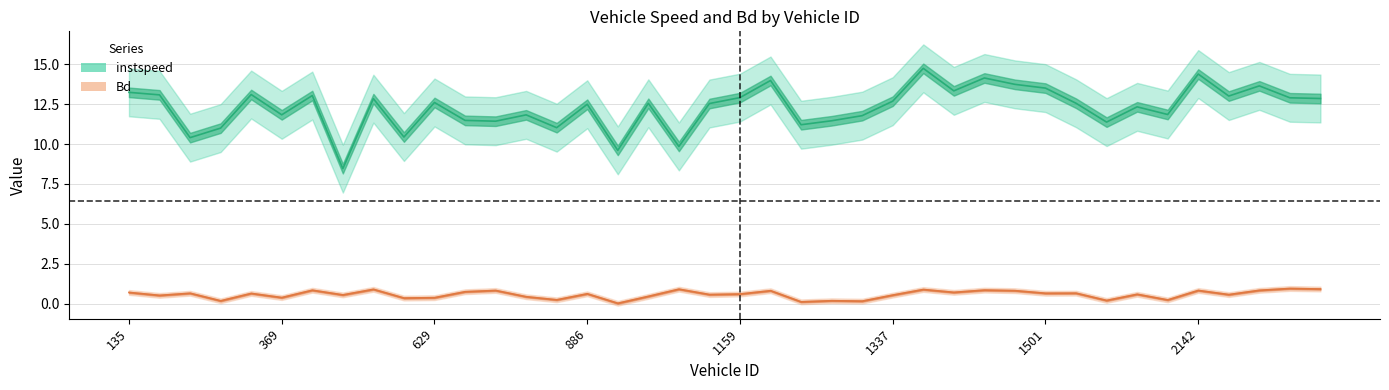

At which label does instspeed reach its peak?

1480.0